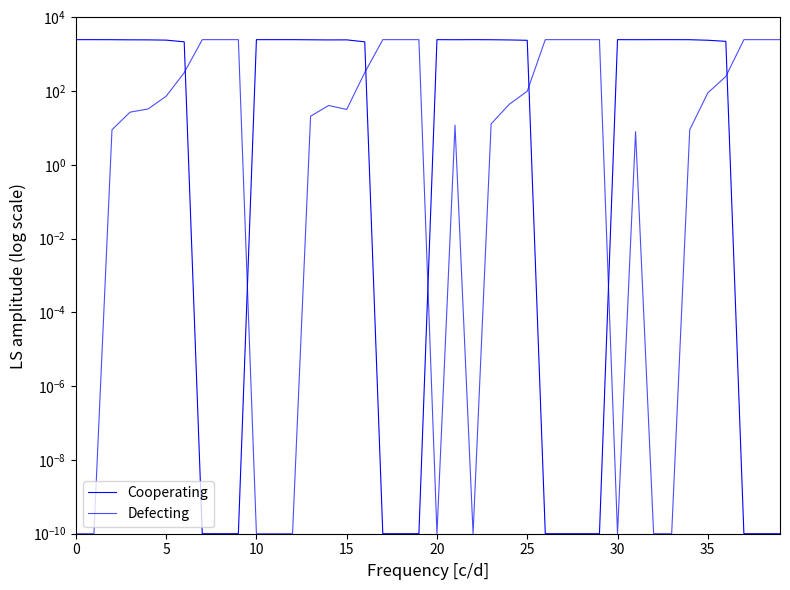

Between 26 and 29, which is larger?

26